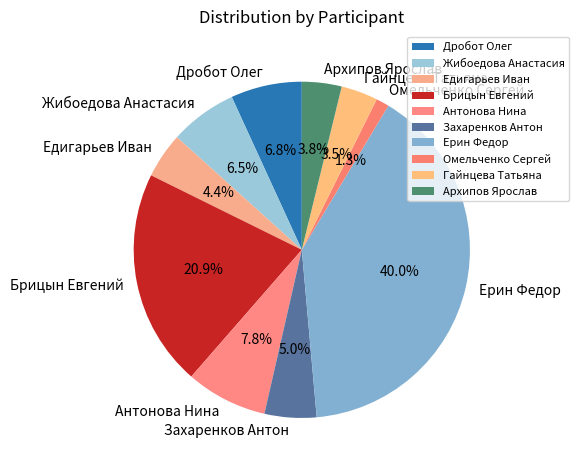

True or false: Омельченко Сергей accounts for 11% of the total.

False